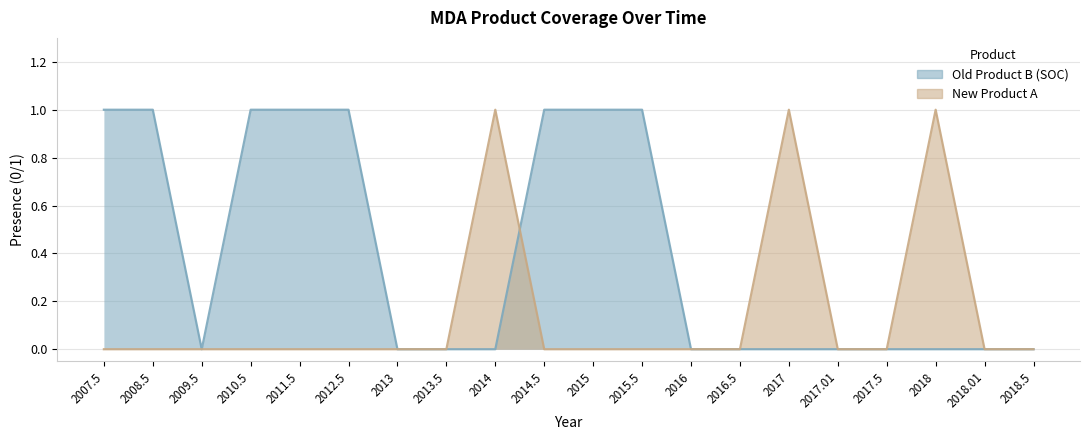

What is the total value across all series at 2015.5?

1